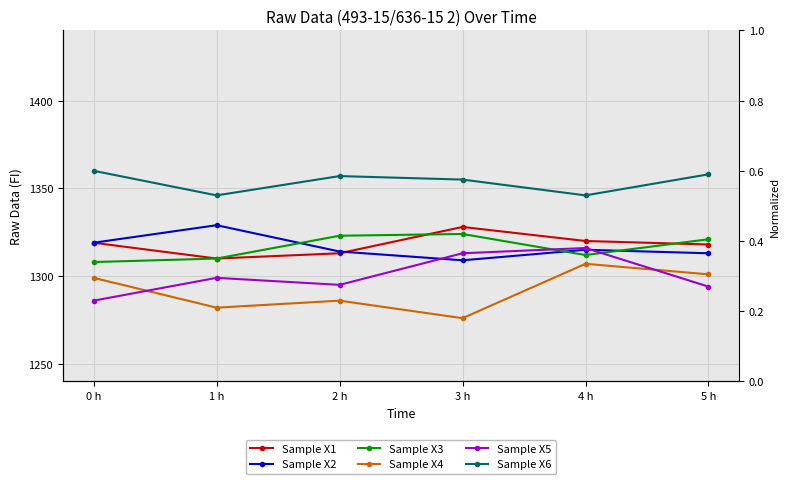

Does the chart have visible grid lines?

Yes